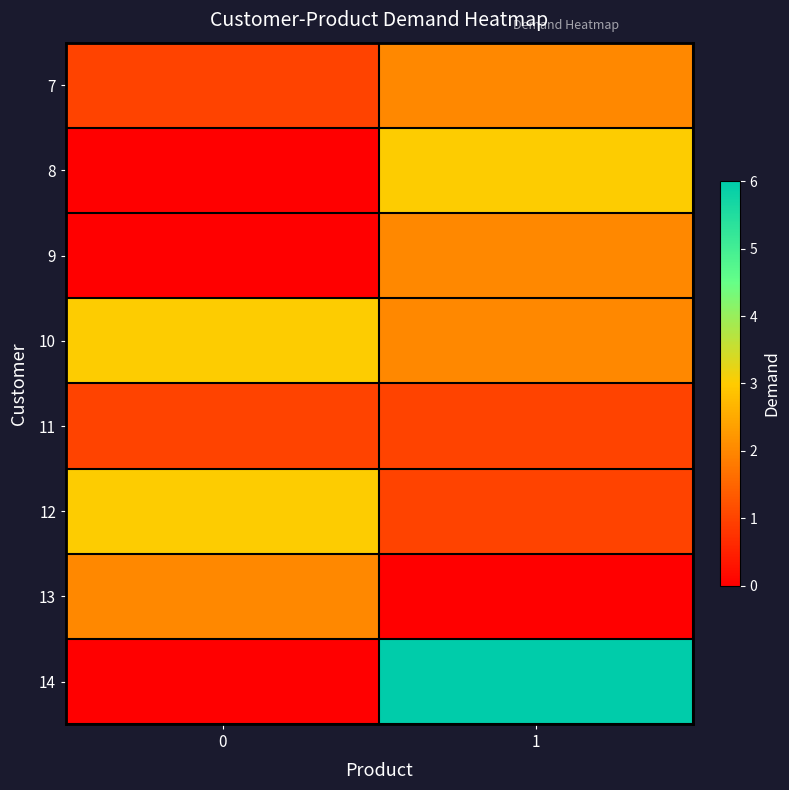

How many data points does each series have?

2